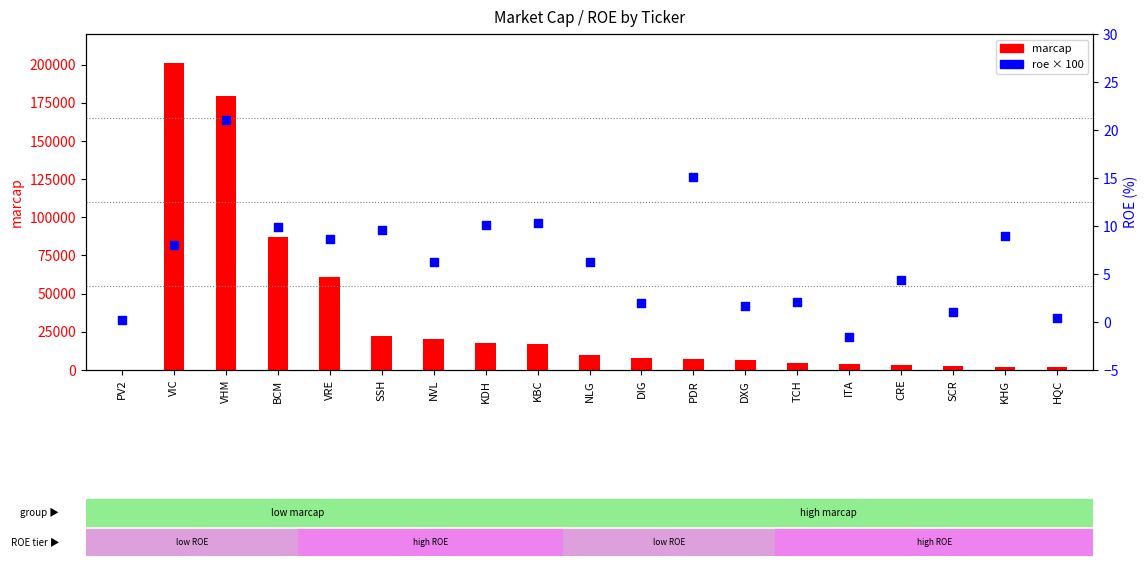

What is the change in value from DIG to CRE?

+2.4